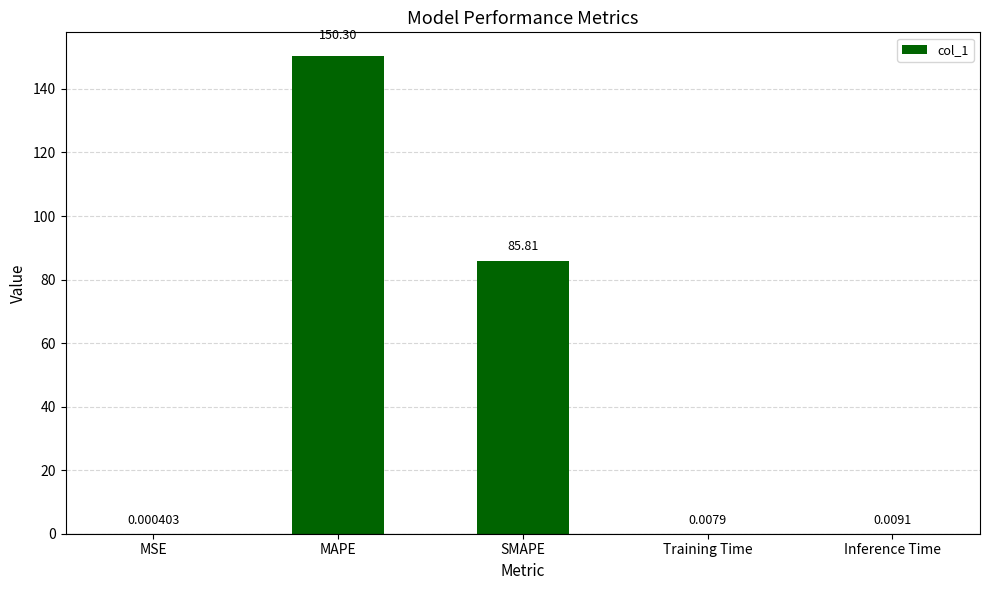

Are the bars horizontal?

No